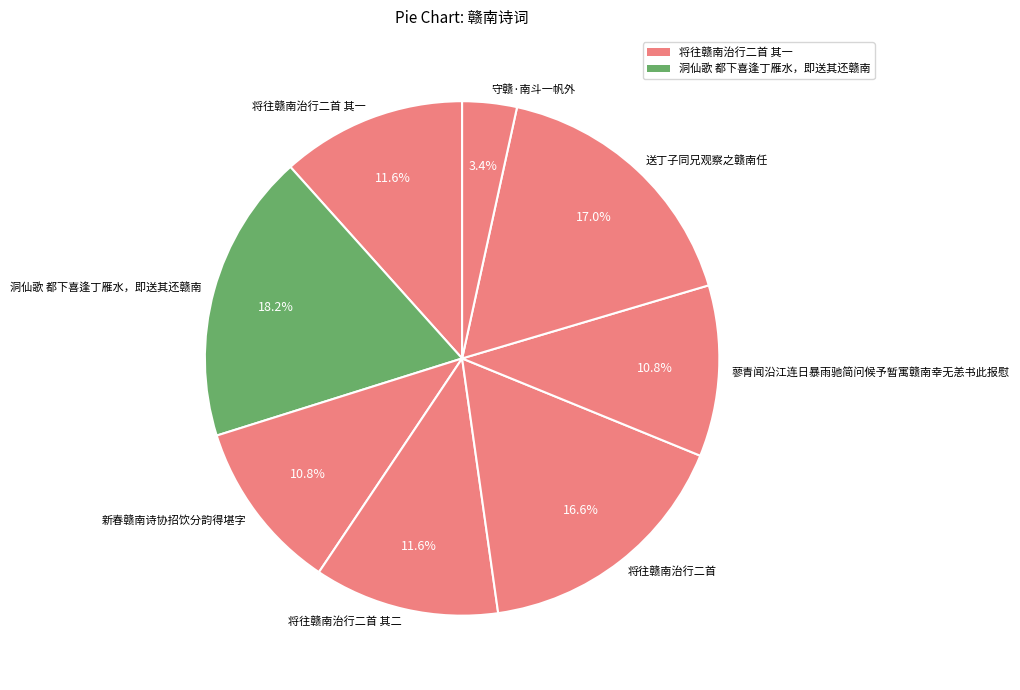

Approximately how many times larger is the value at 洞仙歌 都下喜逢丁雁水，即送其还赣南 compared to 新春赣南诗协招饮分韵得堪字?

1.7